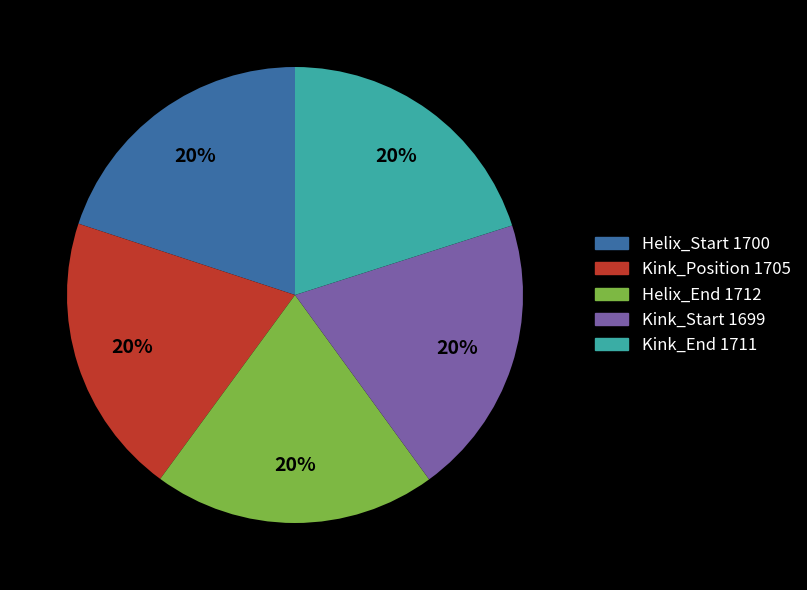

Is Kink_End 1711 the majority of the pie?

No